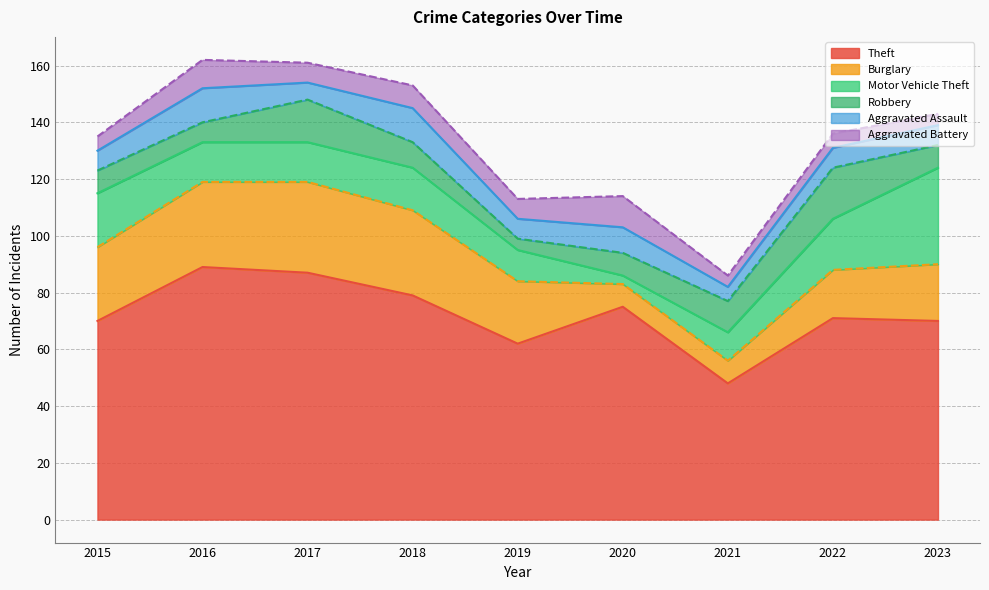

True or false: Burglary has a value of 32 at 2023.

False